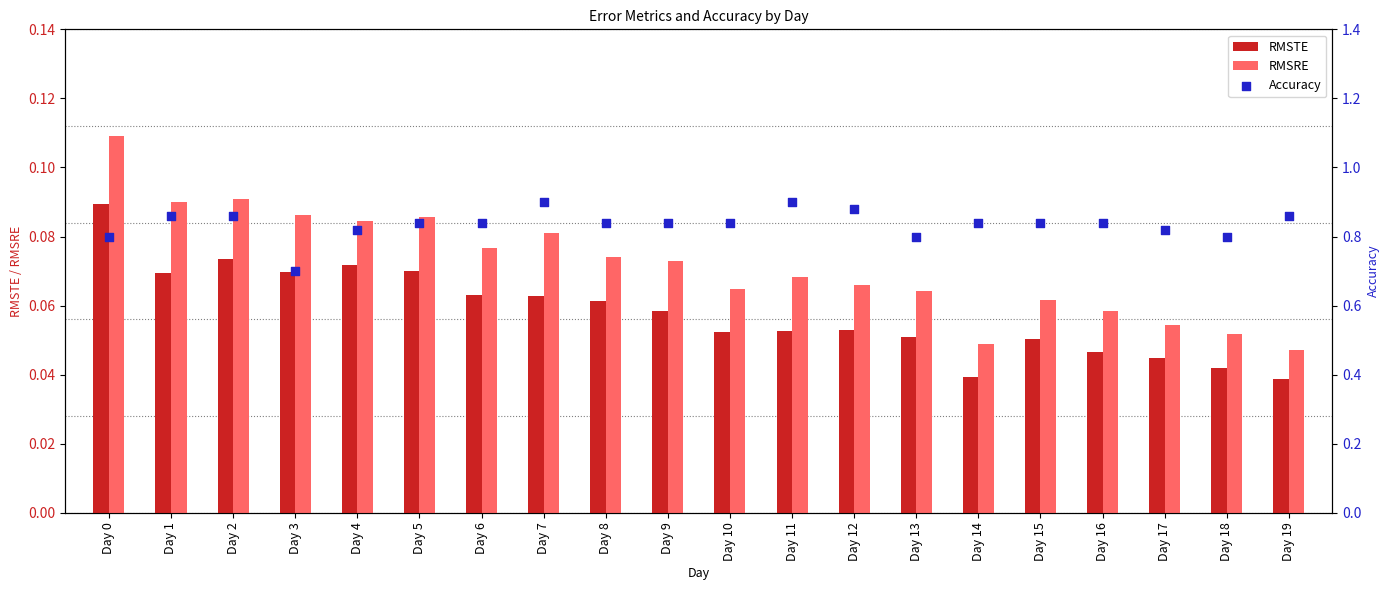

What is the total value across all series at Day 16?

0.9